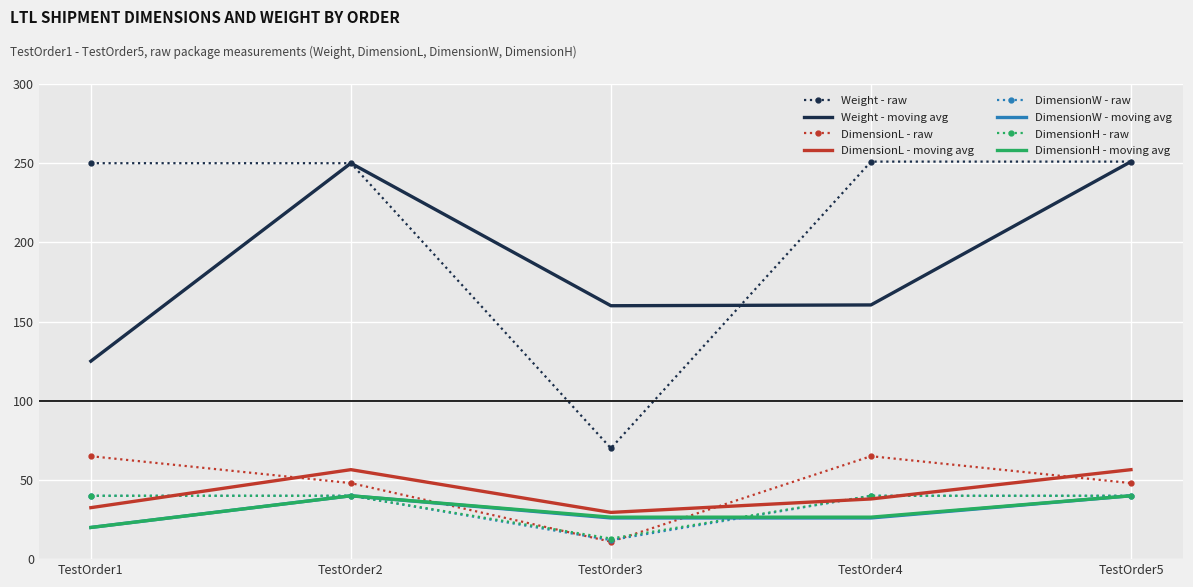

True or false: DimensionL - raw and DimensionH - moving avg intersect in this chart.

True